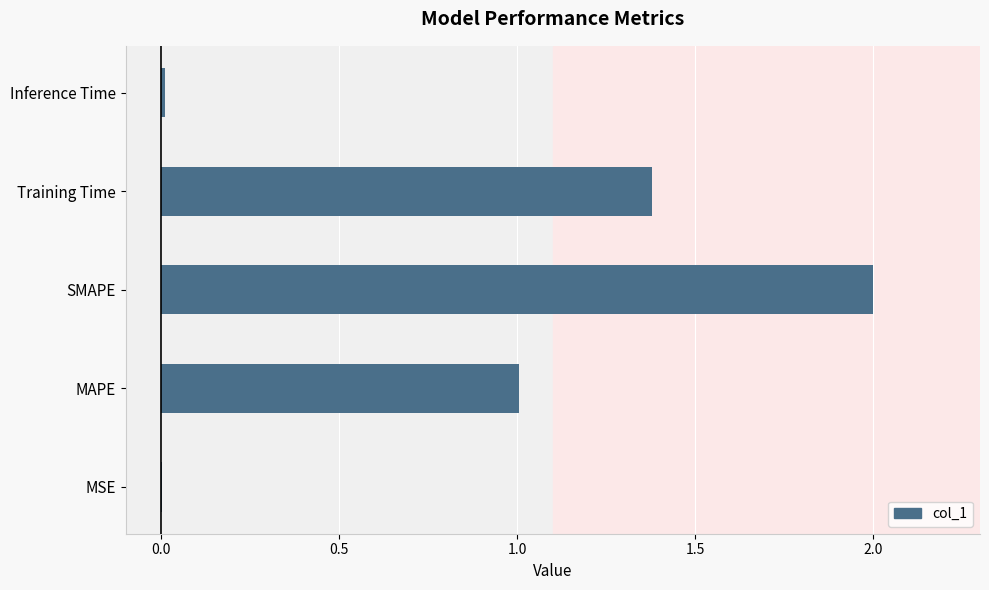

What is the sum of the values at Training Time and MAPE?

2.4